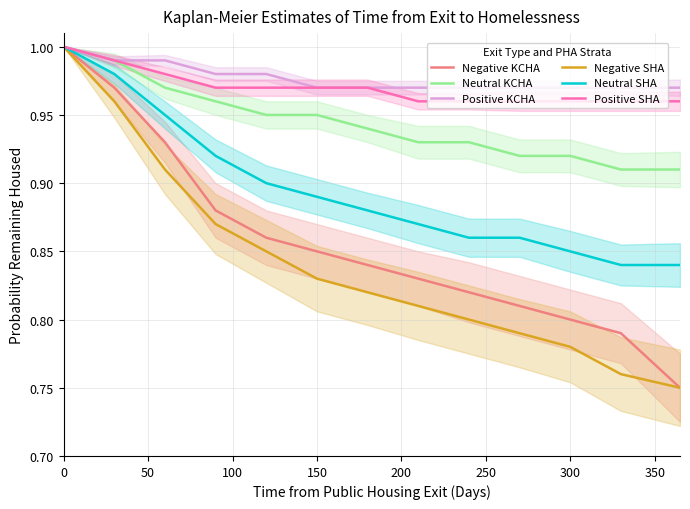

True or false: Negative SHA and Negative KCHA cross at least once.

False